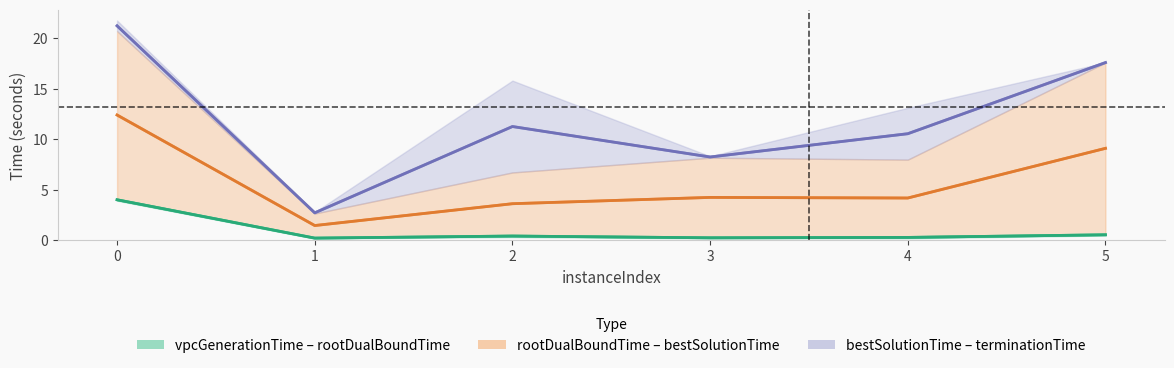

What is the minimum value shown in the chart?

0.2